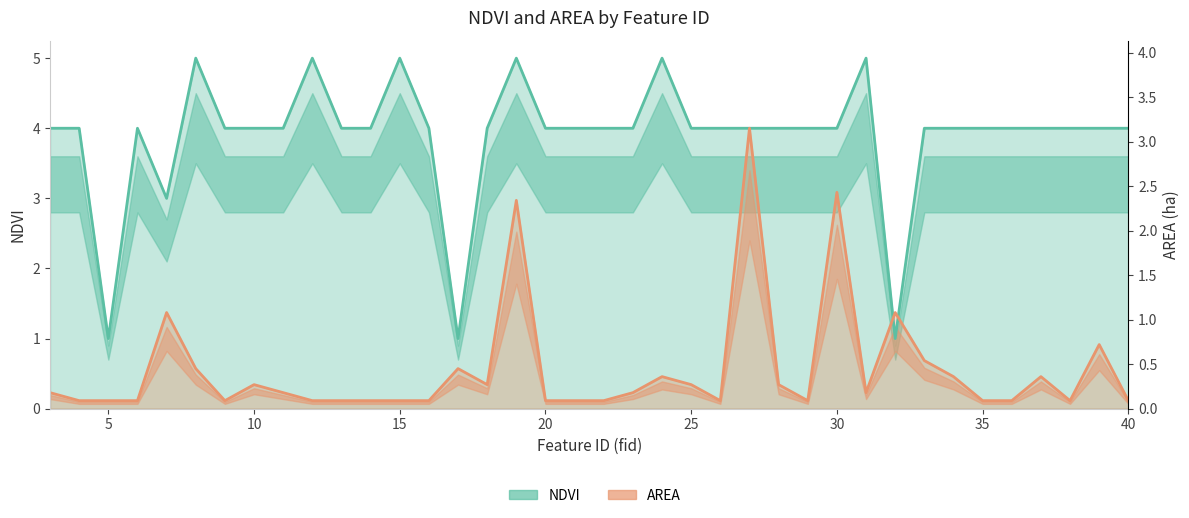

The NDVI series shows 1.7 at 32. True or false?

False